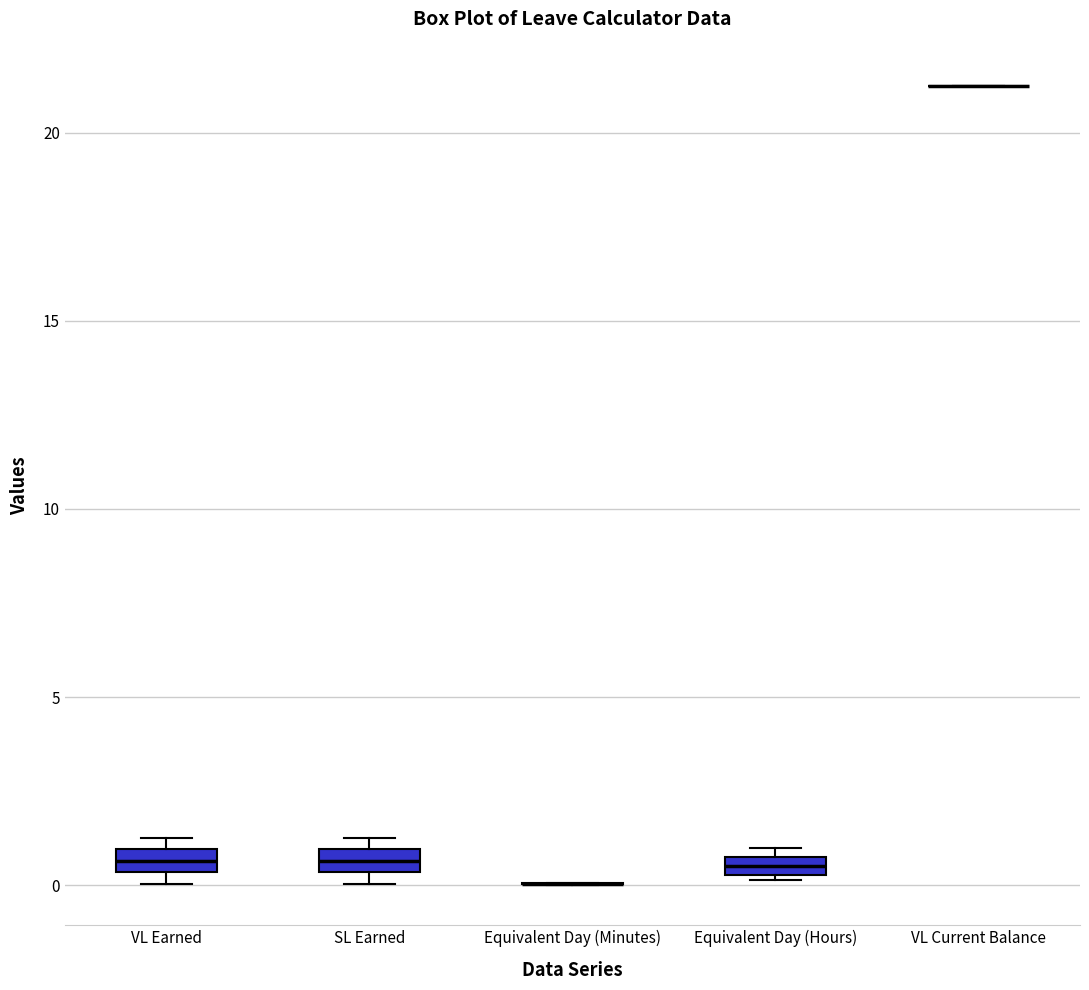

Where is the upper edge of the box for VL Earned on the y-axis? The values are not printed on the chart, so give them approximately, as read against the axis.

1.0